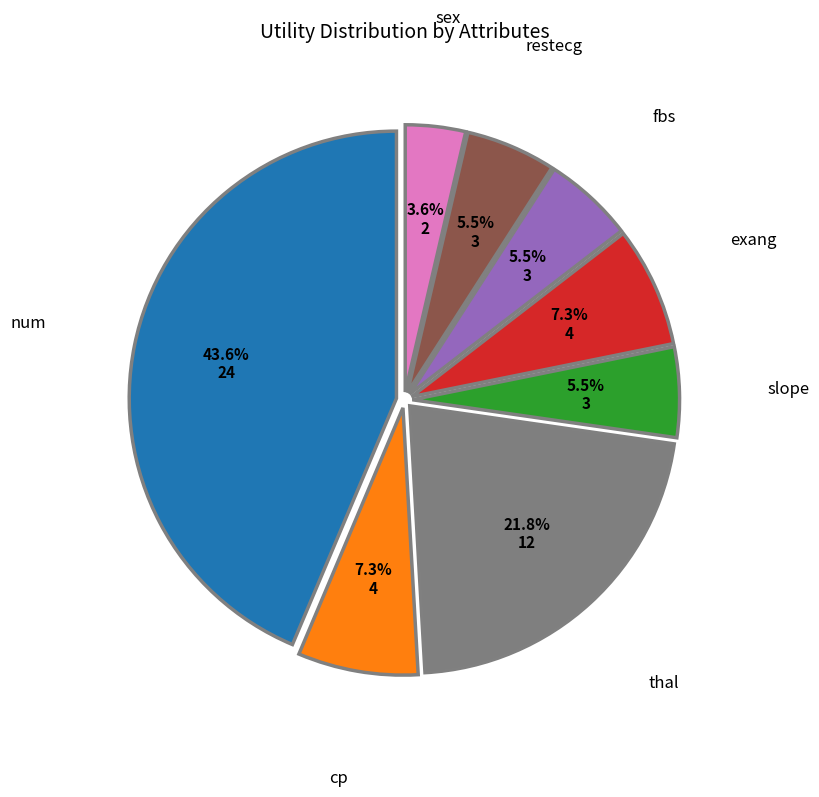

To the nearest percent, what percentage of the pie is cp?

7%